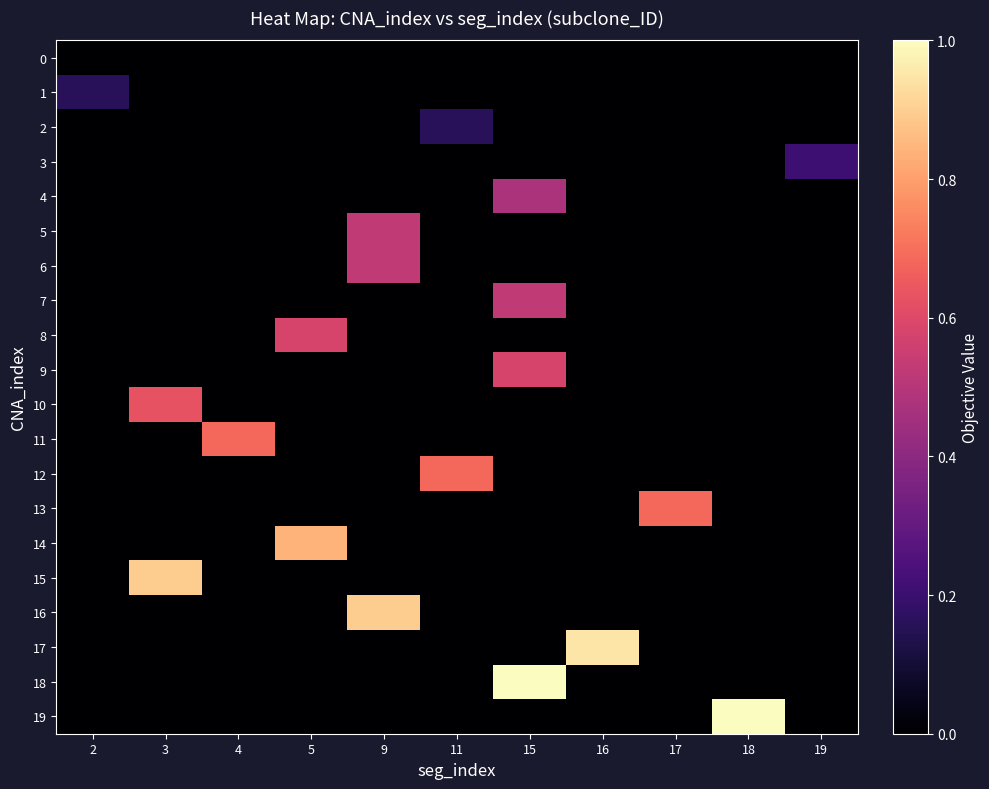

Reading left to right, what are all the values shown in this chart?

0: 2=0.0	3=0.0	4=0.0	5=0.0	9=0.0	11=0.0	15=0.0	16=0.0	17=0.0	18=0.0	19=0.0
1: 2=0.2	3=0.0	4=0.0	5=0.0	9=0.0	11=0.0	15=0.0	16=0.0	17=0.0	18=0.0	19=0.0
2: 2=0.0	3=0.0	4=0.0	5=0.0	9=0.0	11=0.2	15=0.0	16=0.0	17=0.0	18=0.0	19=0.0
3: 2=0.0	3=0.0	4=0.0	5=0.0	9=0.0	11=0.0	15=0.0	16=0.0	17=0.0	18=0.0	19=0.2
4: 2=0.0	3=0.0	4=0.0	5=0.0	9=0.0	11=0.0	15=0.5	16=0.0	17=0.0	18=0.0	19=0.0
5: 2=0.0	3=0.0	4=0.0	5=0.0	9=0.5	11=0.0	15=0.0	16=0.0	17=0.0	18=0.0	19=0.0
6: 2=0.0	3=0.0	4=0.0	5=0.0	9=0.5	11=0.0	15=0.0	16=0.0	17=0.0	18=0.0	19=0.0
7: 2=0.0	3=0.0	4=0.0	5=0.0	9=0.0	11=0.0	15=0.5	16=0.0	17=0.0	18=0.0	19=0.0
8: 2=0.0	3=0.0	4=0.0	5=0.6	9=0.0	11=0.0	15=0.0	16=0.0	17=0.0	18=0.0	19=0.0
9: 2=0.0	3=0.0	4=0.0	5=0.0	9=0.0	11=0.0	15=0.6	16=0.0	17=0.0	18=0.0	19=0.0
10: 2=0.0	3=0.6	4=0.0	5=0.0	9=0.0	11=0.0	15=0.0	16=0.0	17=0.0	18=0.0	19=0.0
11: 2=0.0	3=0.0	4=0.7	5=0.0	9=0.0	11=0.0	15=0.0	16=0.0	17=0.0	18=0.0	19=0.0
12: 2=0.0	3=0.0	4=0.0	5=0.0	9=0.0	11=0.7	15=0.0	16=0.0	17=0.0	18=0.0	19=0.0
13: 2=0.0	3=0.0	4=0.0	5=0.0	9=0.0	11=0.0	15=0.0	16=0.0	17=0.7	18=0.0	19=0.0
14: 2=0.0	3=0.0	4=0.0	5=0.8	9=0.0	11=0.0	15=0.0	16=0.0	17=0.0	18=0.0	19=0.0
15: 2=0.0	3=0.9	4=0.0	5=0.0	9=0.0	11=0.0	15=0.0	16=0.0	17=0.0	18=0.0	19=0.0
16: 2=0.0	3=0.0	4=0.0	5=0.0	9=0.9	11=0.0	15=0.0	16=0.0	17=0.0	18=0.0	19=0.0
17: 2=0.0	3=0.0	4=0.0	5=0.0	9=0.0	11=0.0	15=0.0	16=0.9	17=0.0	18=0.0	19=0.0
18: 2=0.0	3=0.0	4=0.0	5=0.0	9=0.0	11=0.0	15=1.0	16=0.0	17=0.0	18=0.0	19=0.0
19: 2=0.0	3=0.0	4=0.0	5=0.0	9=0.0	11=0.0	15=0.0	16=0.0	17=0.0	18=1.0	19=0.0